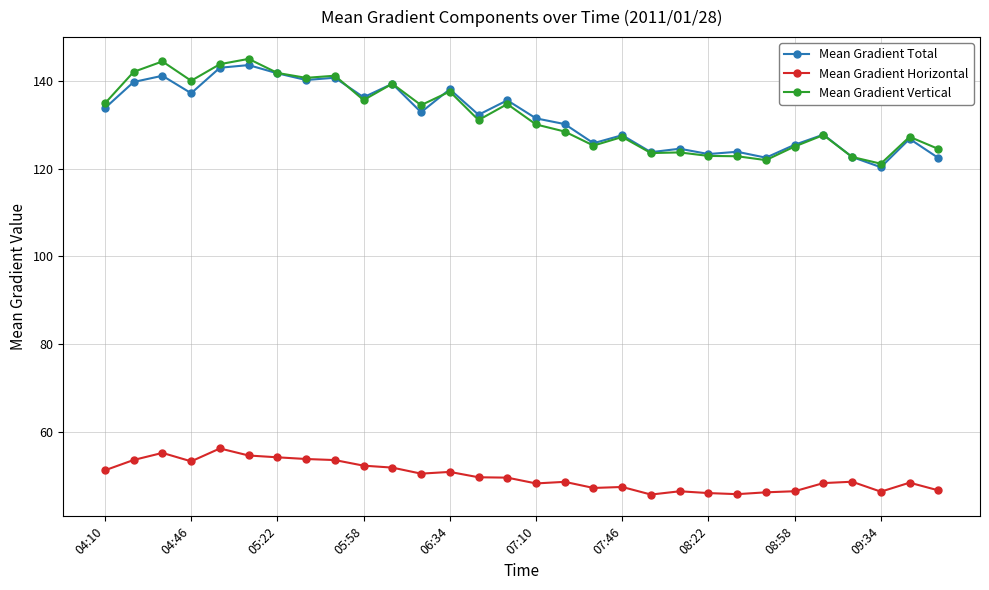

What is the lowest value of the Mean Gradient Vertical series?

121.1